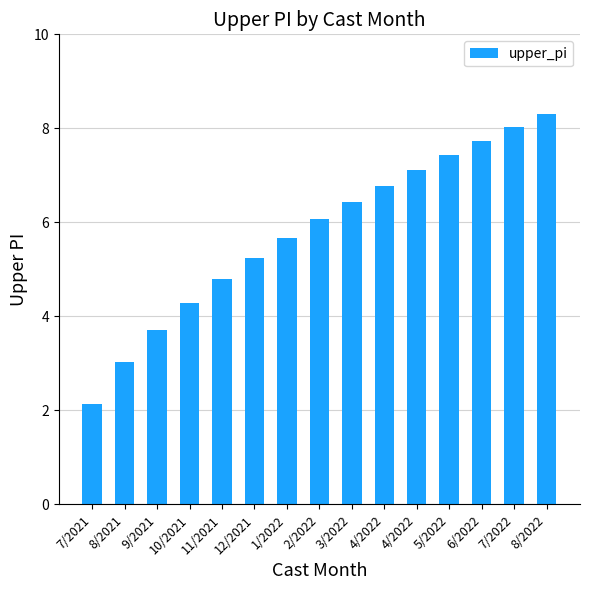

What is the sum of the values at 8/2022 and 4/2022?

15.4